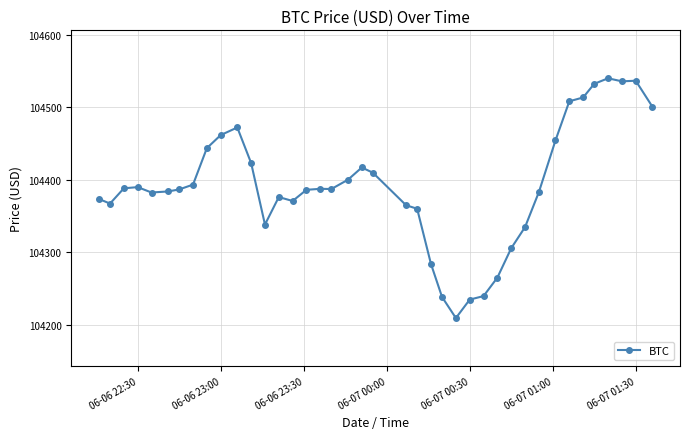

What is the value of the 2nd point from the left?

104367.2